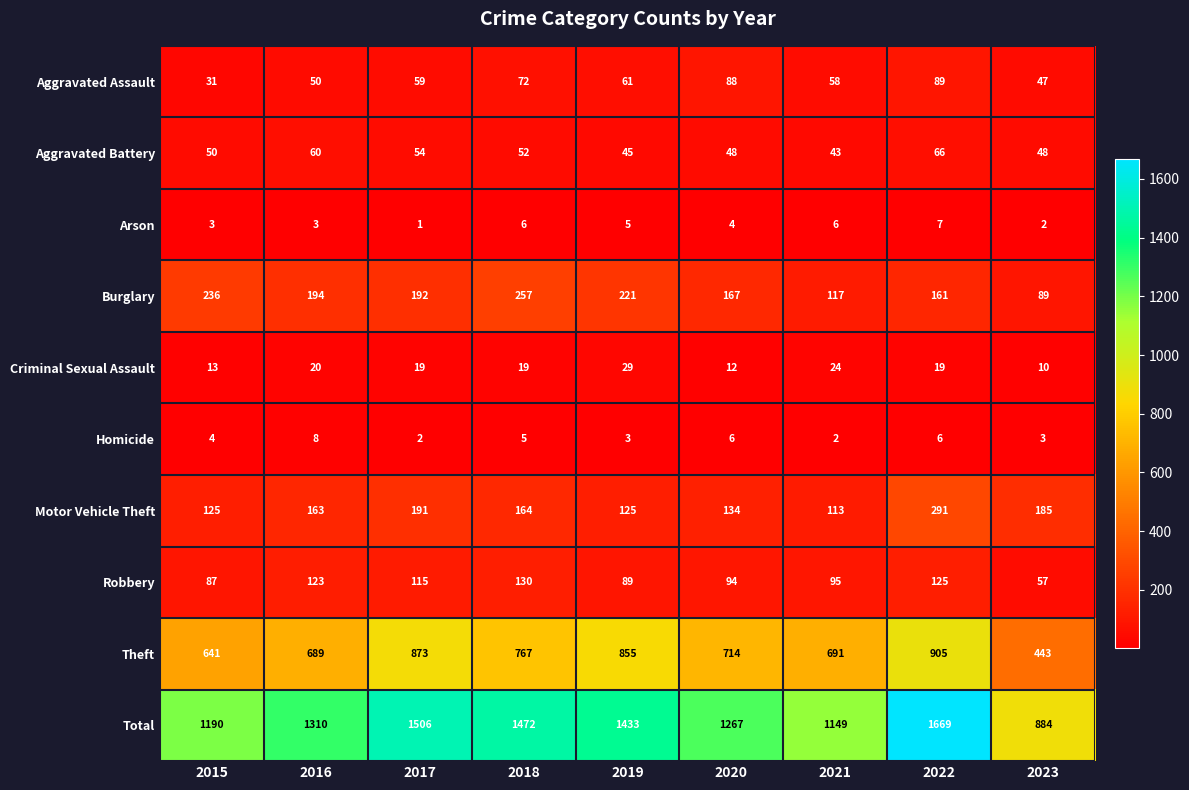

At 2018, list the series in order from largest to smallest.

Total, Theft, Burglary, Motor Vehicle Theft, Robbery, Aggravated Assault, Aggravated Battery, Criminal Sexual Assault, Arson, Homicide